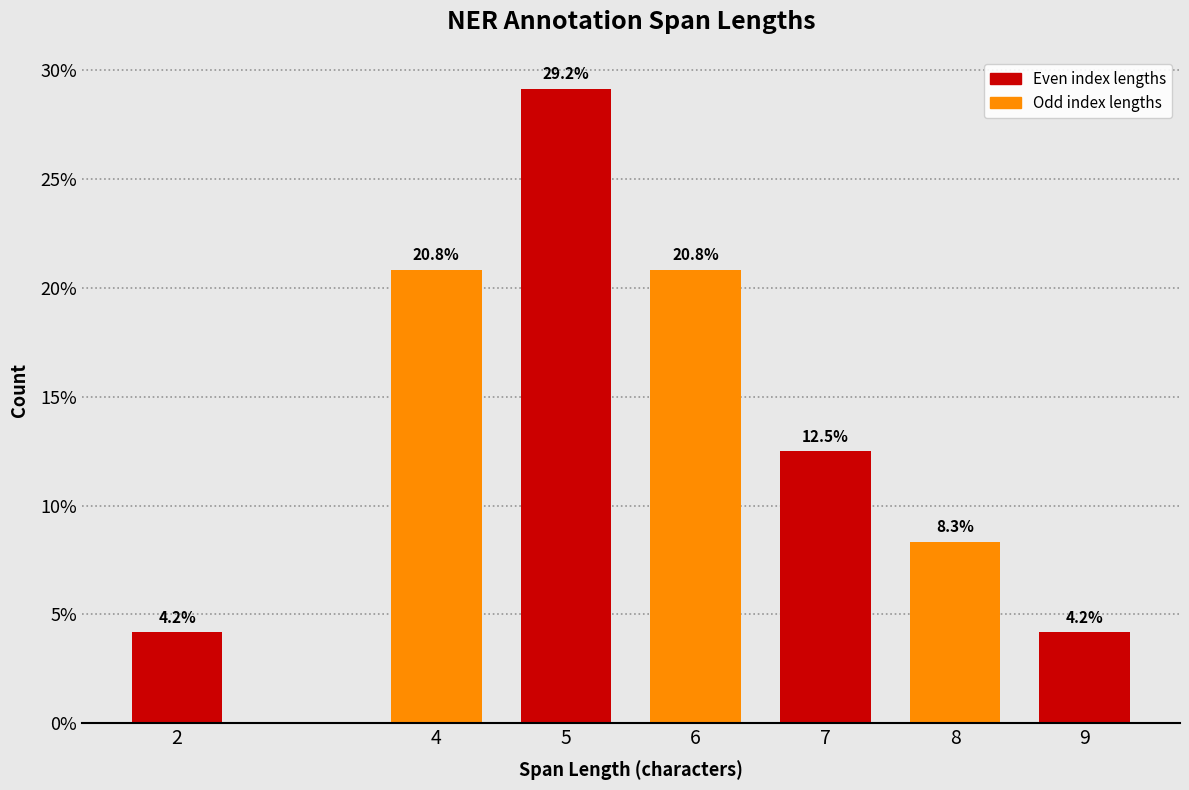

Reading left to right, what are all the values shown in this chart?

2=4.2	4=20.8	5=29.2	6=20.8	7=12.5	8=8.3	9=4.2